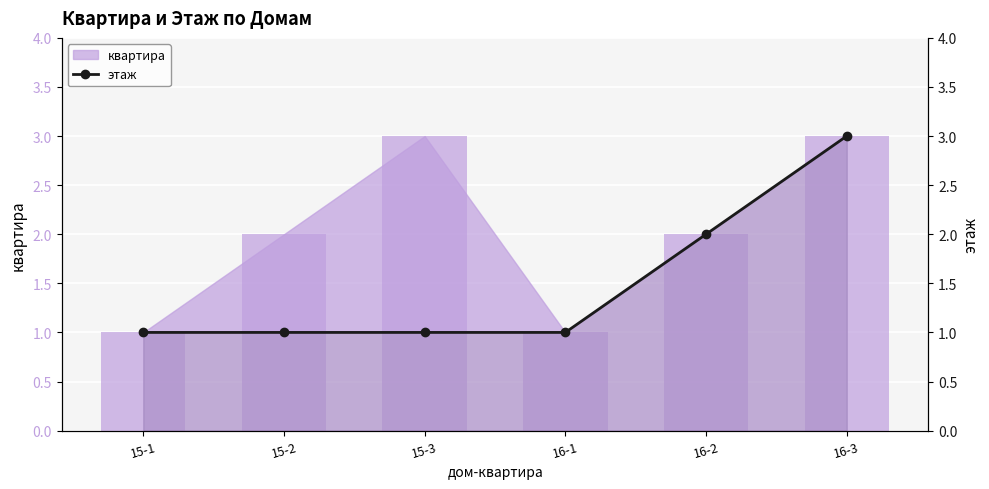

What position from the right is 16-2?

2